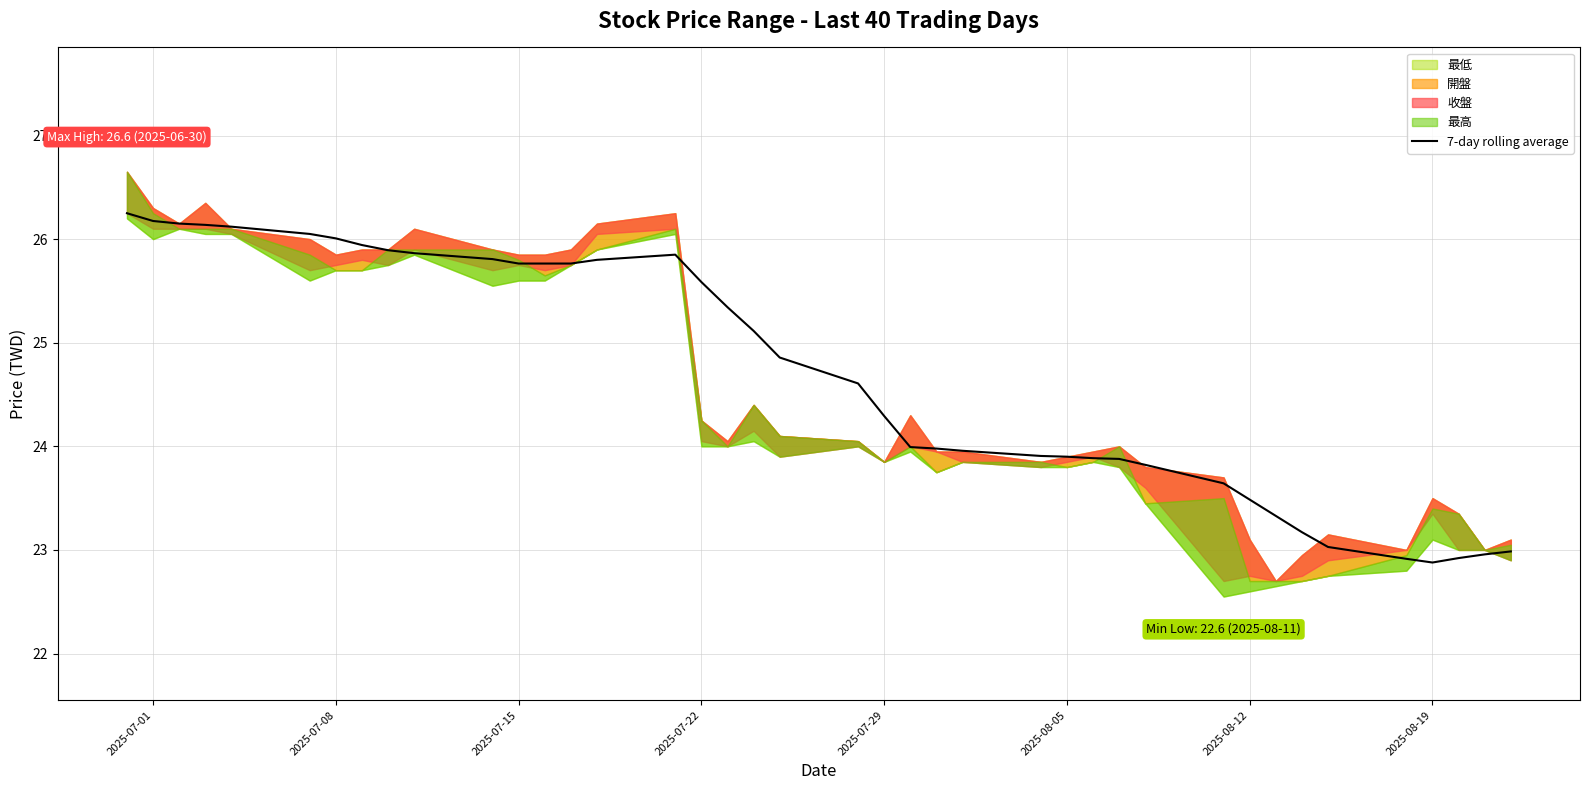

Does the chart display data point markers on the line(s)?

No